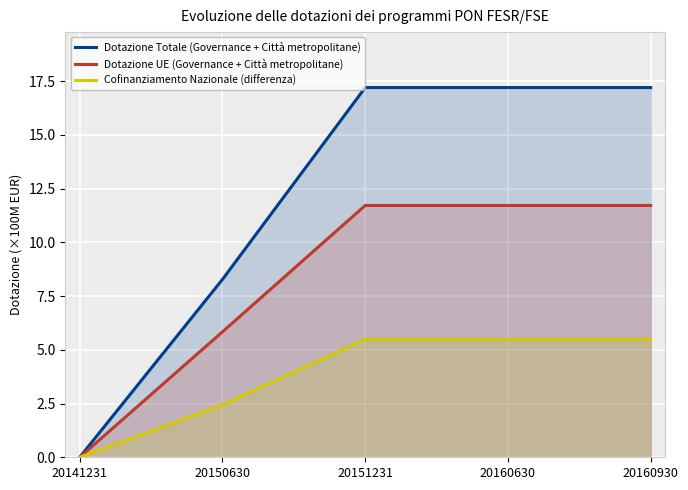

Which series has the largest range (max minus min)?

Dotazione Totale (Governance + Città metropolitane)